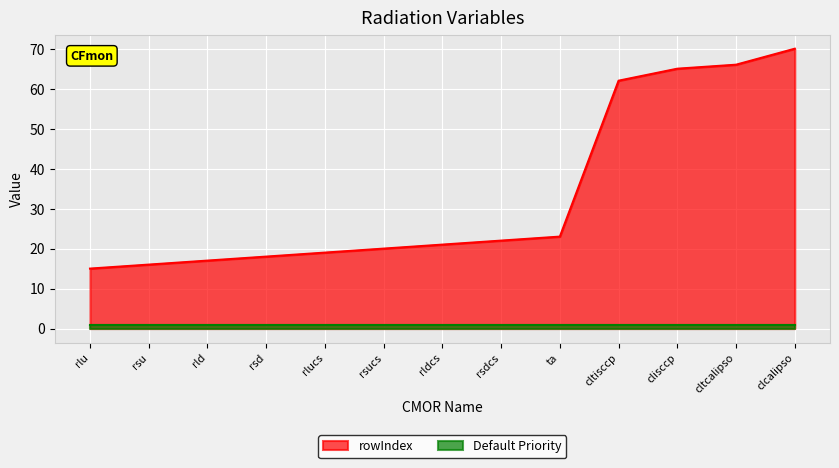

Rank the categories by value from highest to lowest.

clcalipso, cltcalipso, clisccp, cltisccp, ta, rsdcs, rldcs, rsucs, rlucs, rsd, rld, rsu, rlu